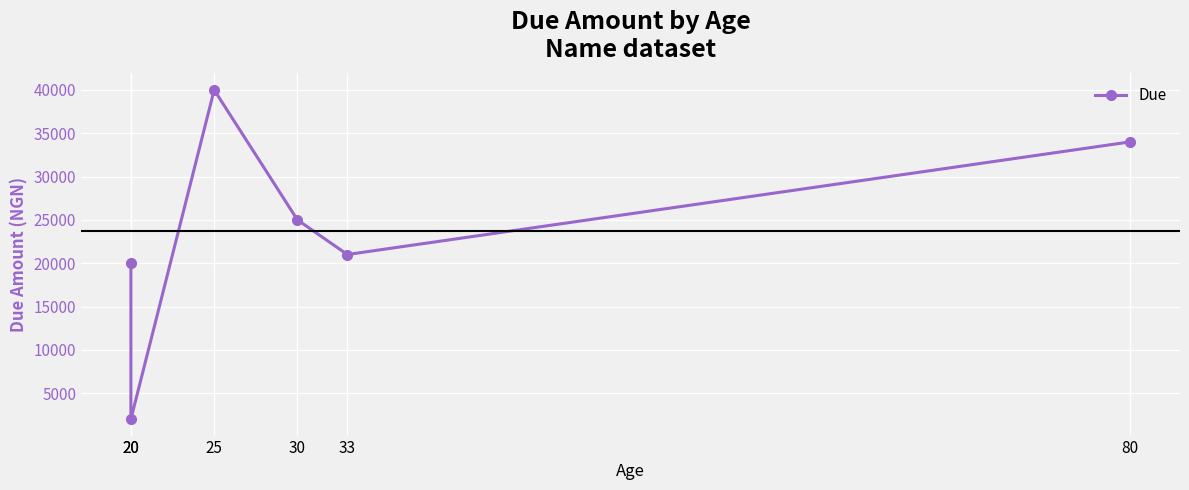

What is the sum of the values at 30 and 80?

59000